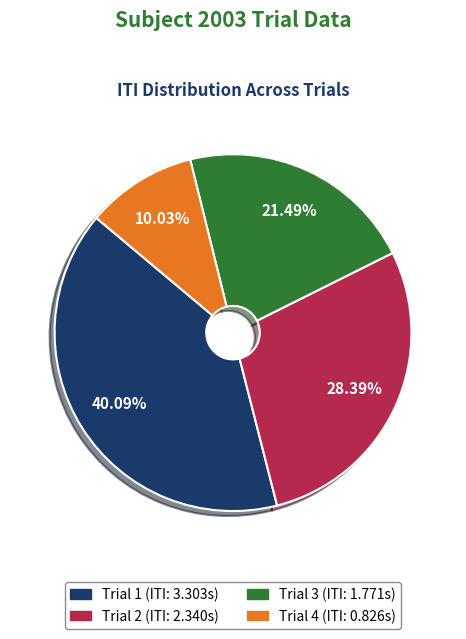

Which has a higher value, Trial 1 or Trial 3?

Trial 1